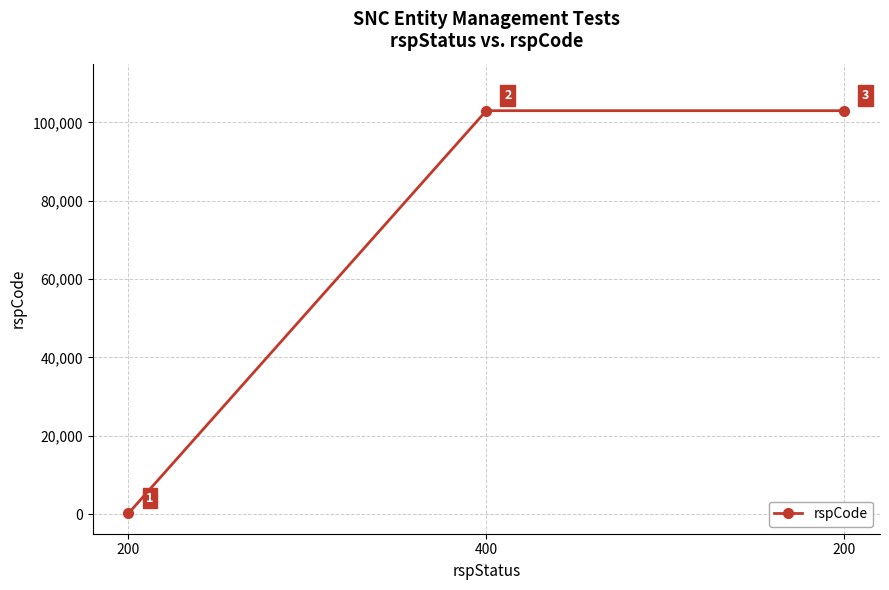

Is this an area chart (filled region under the line)?

No